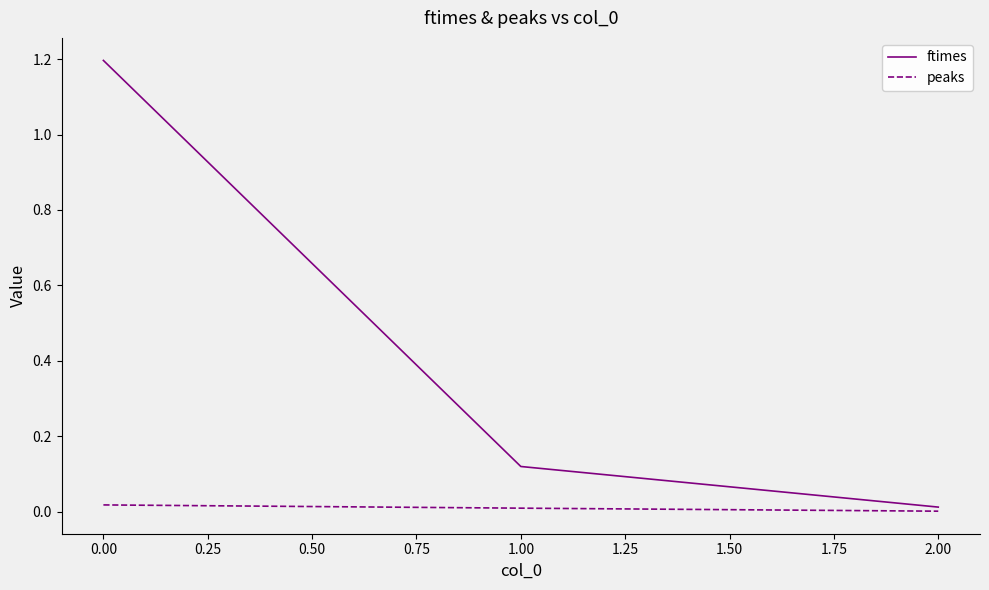

Between 0.00 and 2.00, which series saw the biggest shift?

ftimes